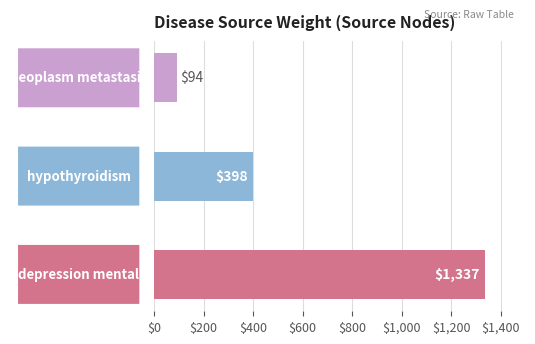

Reading top to bottom, extract all data points from this chart.

94	398	1337